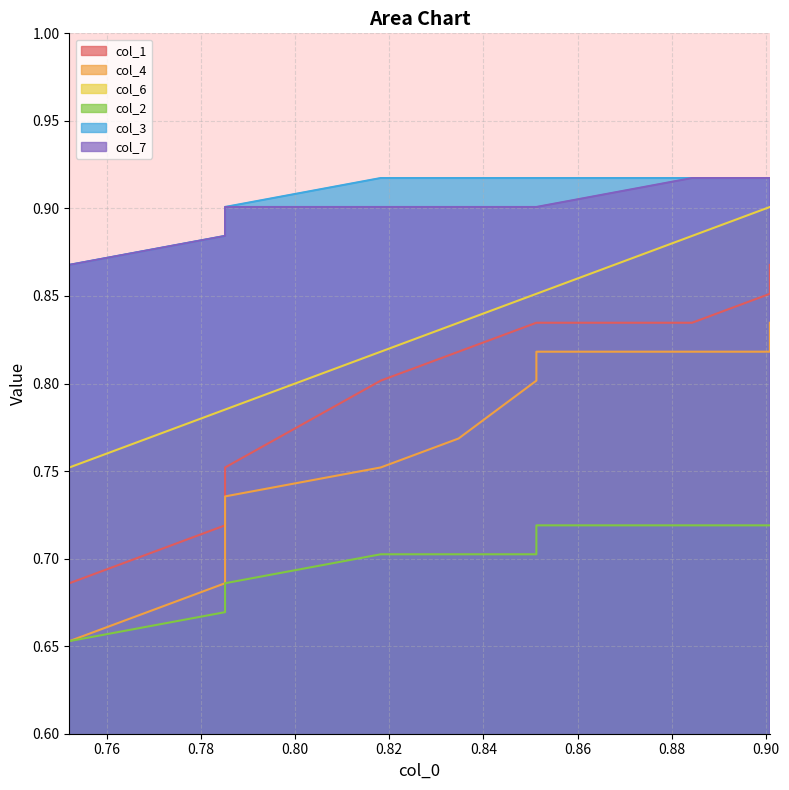

How many lines are shown in the chart?

6